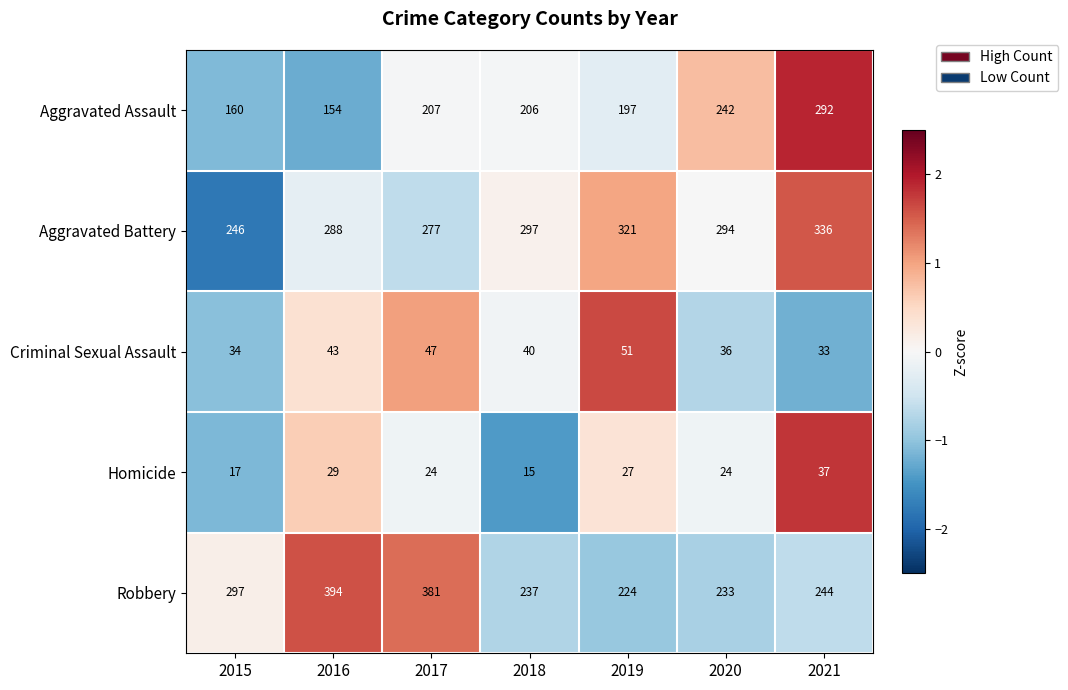

The value of Criminal Sexual Assault at 2019 is 51. True or false?

True